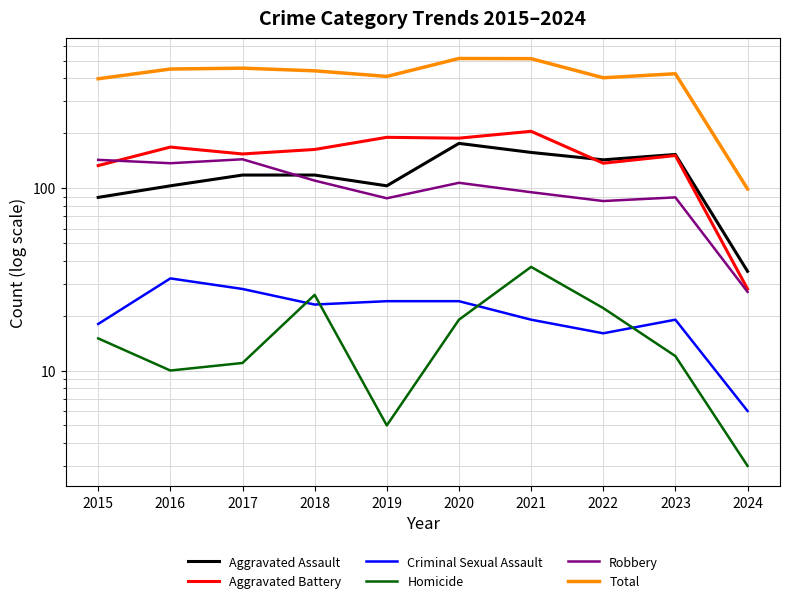

Reading left to right, extract all data points from this chart.

Aggravated Assault: 2015=89	2016=103	2017=118	2018=118	2019=103	2020=176	2021=157	2022=143	2023=153	2024=35
Aggravated Battery: 2015=133	2016=168	2017=154	2018=163	2019=190	2020=188	2021=205	2022=137	2023=151	2024=28
Criminal Sexual Assault: 2015=18	2016=32	2017=28	2018=23	2019=24	2020=24	2021=19	2022=16	2023=19	2024=6
Homicide: 2015=15	2016=10	2017=11	2018=26	2019=5	2020=19	2021=37	2022=22	2023=12	2024=3
Robbery: 2015=143	2016=137	2017=144	2018=110	2019=88	2020=107	2021=95	2022=85	2023=89	2024=27
Total: 2015=398	2016=450	2017=455	2018=440	2019=410	2020=514	2021=513	2022=403	2023=424	2024=99